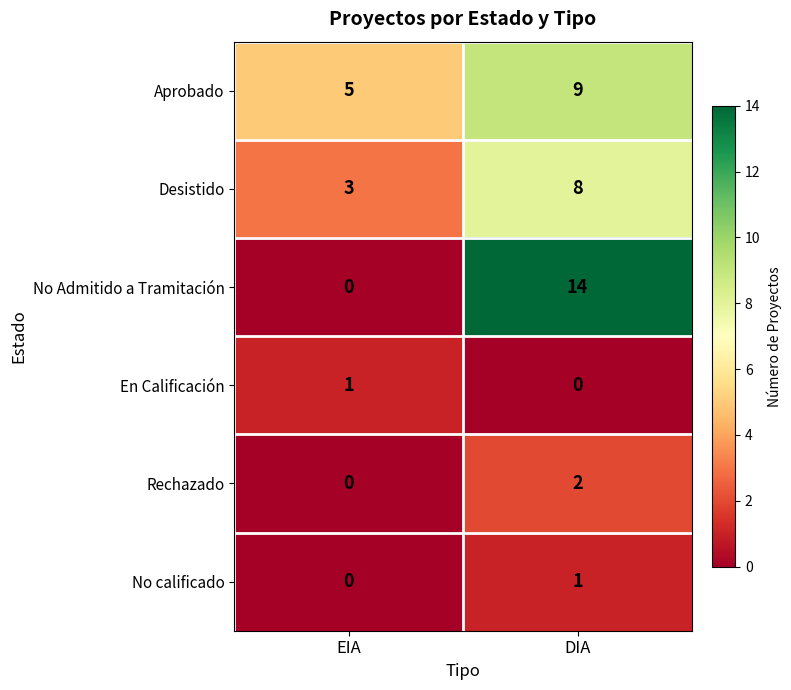

What is the sum of all No Admitido a Tramitación values?

14